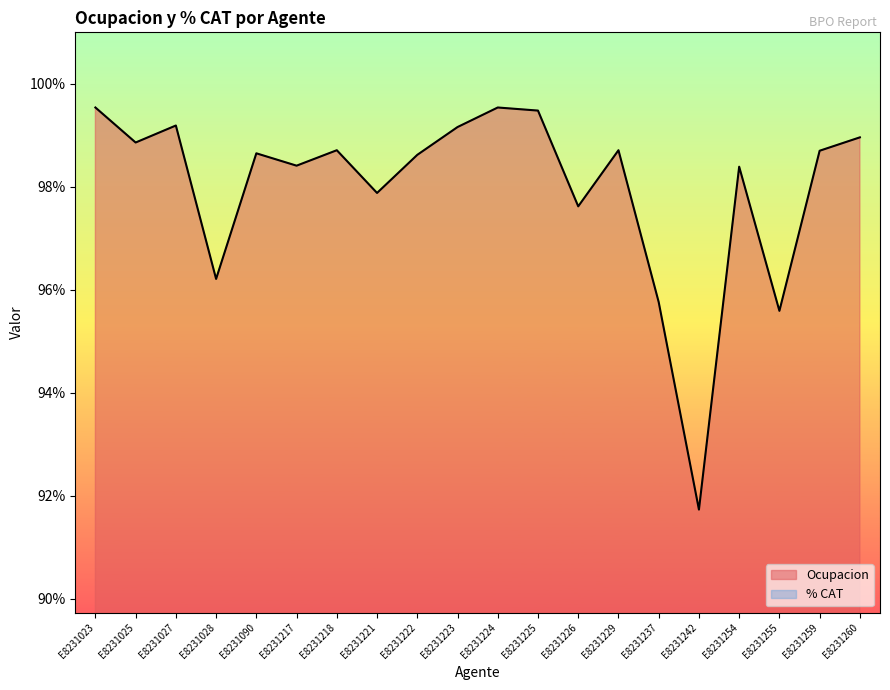

What is the value of the 4th point from the left?

1.0